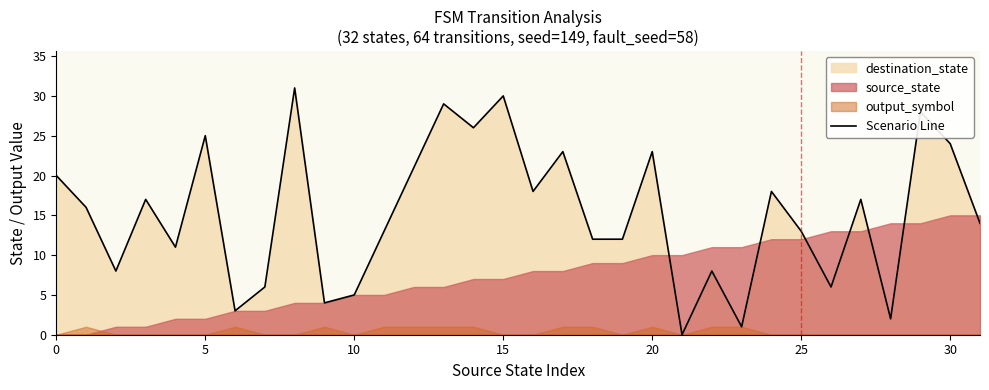

What is the average value?

15